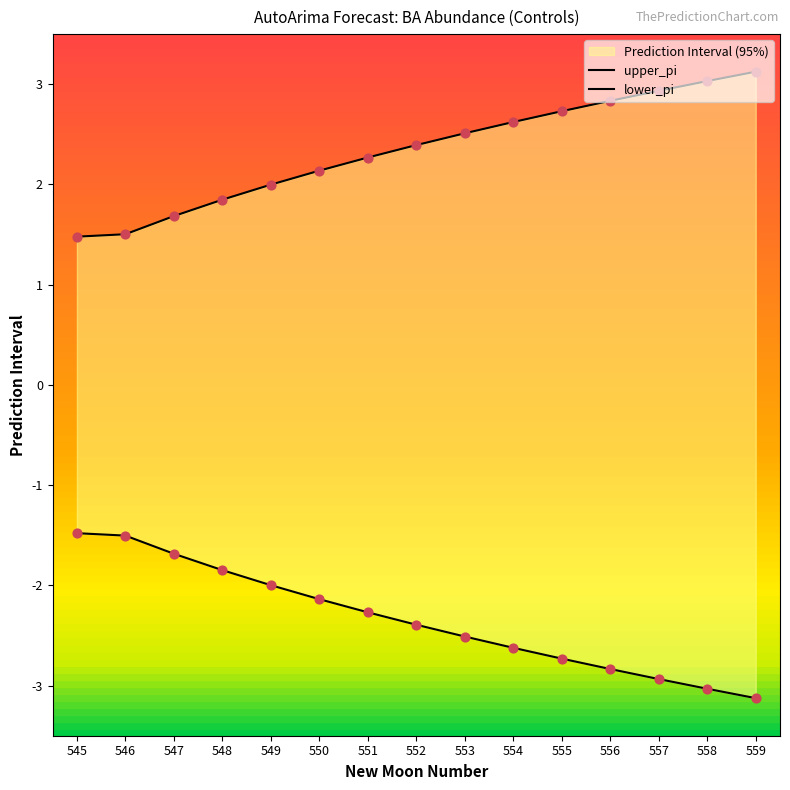

Is the value of lower_pi at 554 greater than the value of upper_pi at 554?

No